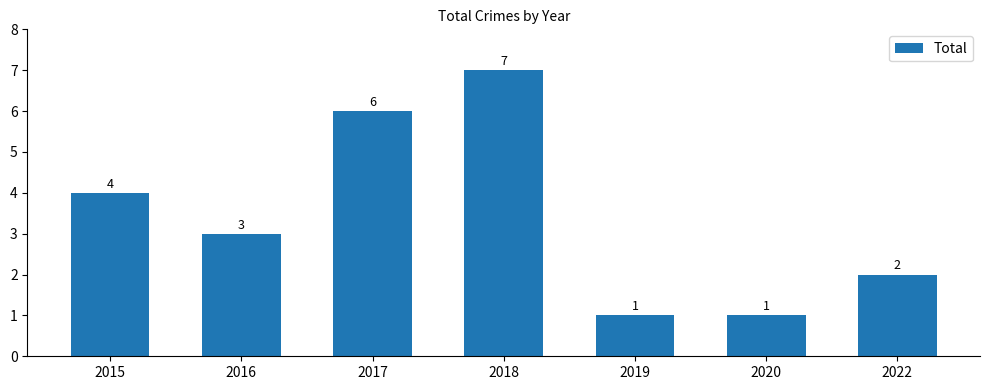

The value at 2017 is 2. True or false?

False